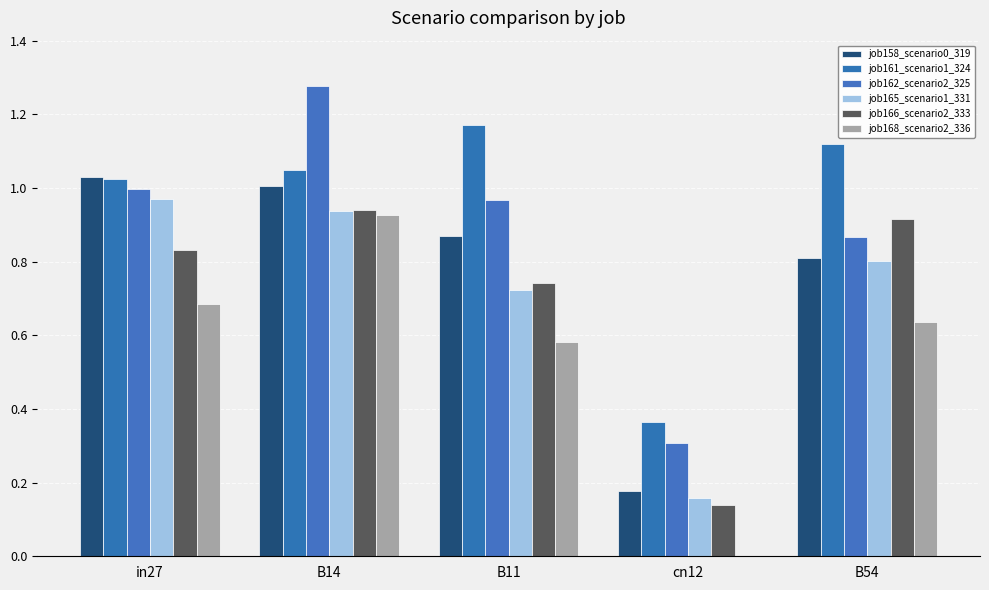

Does the chart contain stacked bars?

No